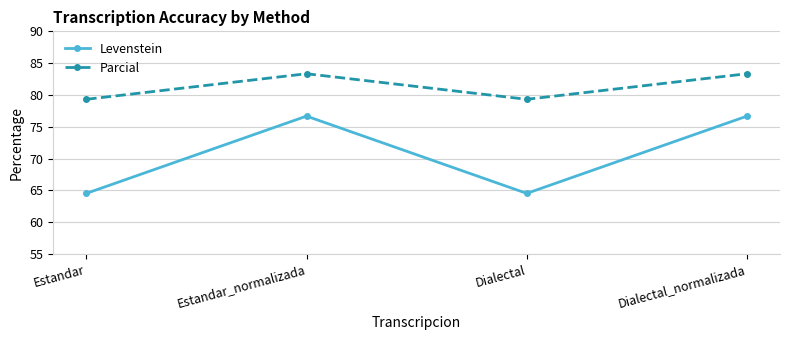

Is this an area chart (filled region under the line)?

No